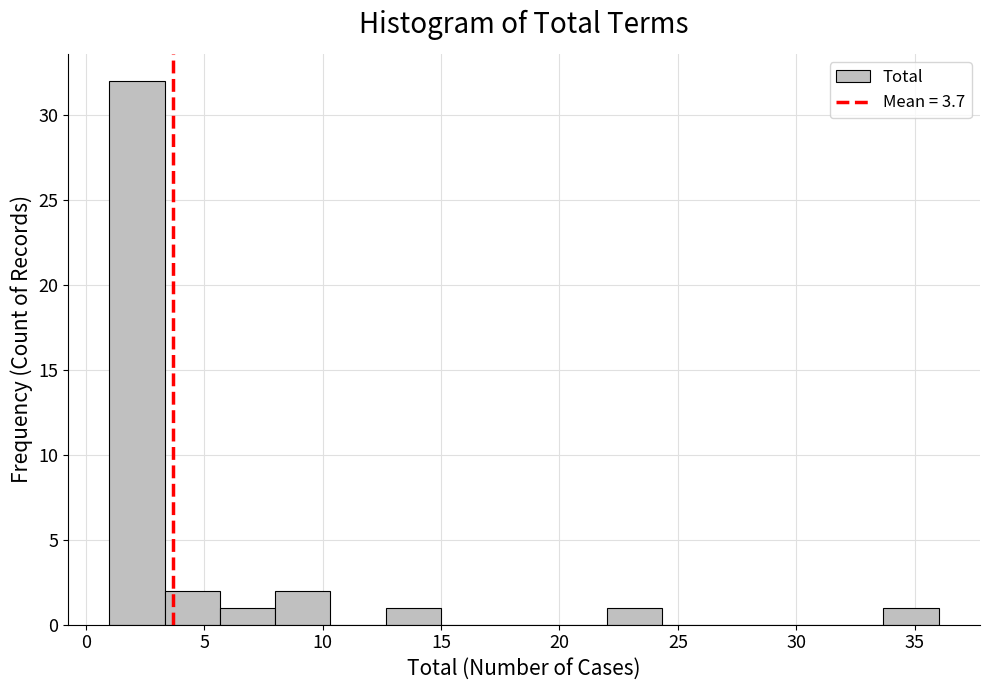

Reading left to right, list every bar in this chart as the range it spans on the x-axis followed by its height. Neither the bar edges nor the heights are printed on the chart, so give them approximately, as read against the axes.

1.0 to 3.5: 32
3.5 to 5.5: 2
5.5 to 8.0: 1
8.0 to 10.5: 2
10.5 to 12.5: 0
12.5 to 15.0: 1
15.0 to 17.5: 0
17.5 to 19.5: 0
19.5 to 22.0: 0
22.0 to 24.5: 1
24.5 to 26.5: 0
26.5 to 29.0: 0
29.0 to 31.5: 0
31.5 to 33.5: 0
33.5 to 36.0: 1